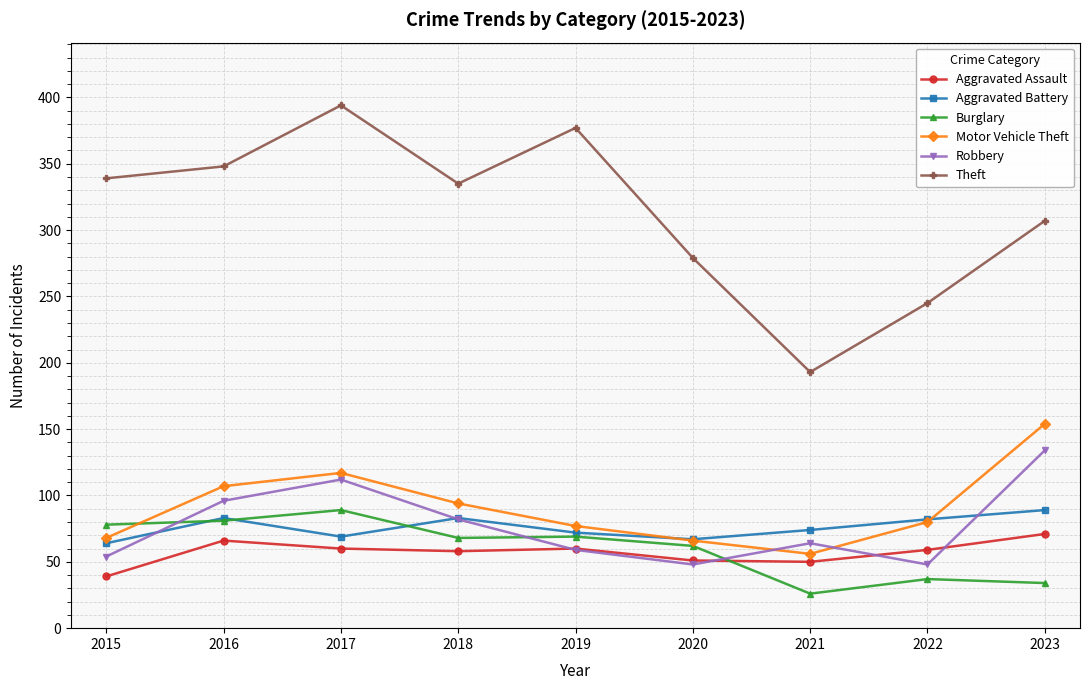

The Aggravated Battery series shows 109 at 2022. True or false?

False